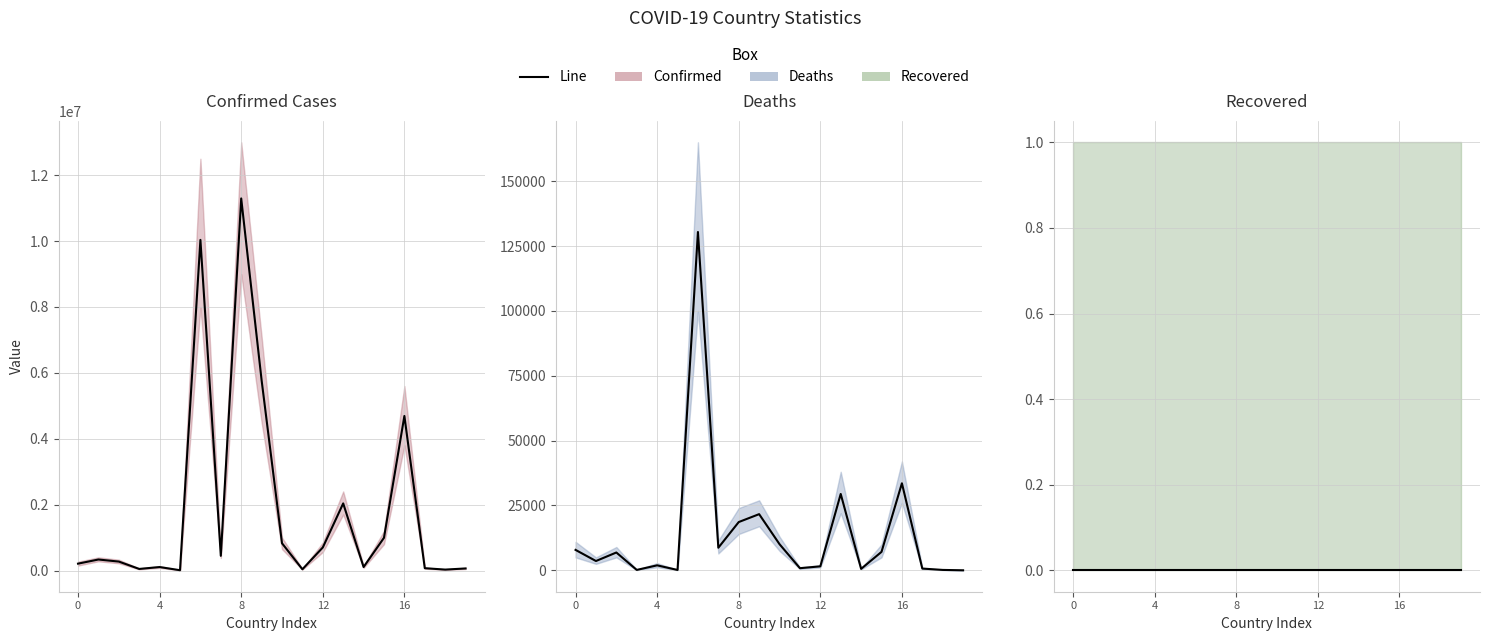

True or false: Deaths and Recovered cross at least once.

False